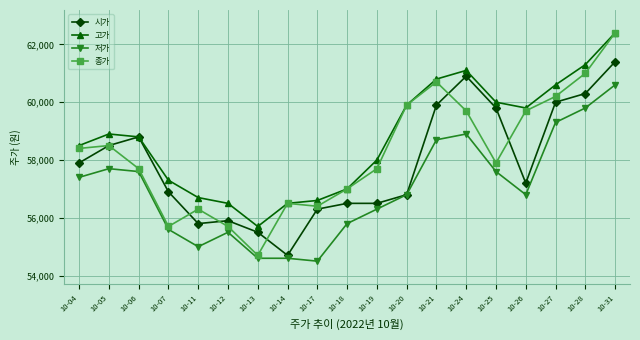

Where is the first local maximum for 저가?

10-05